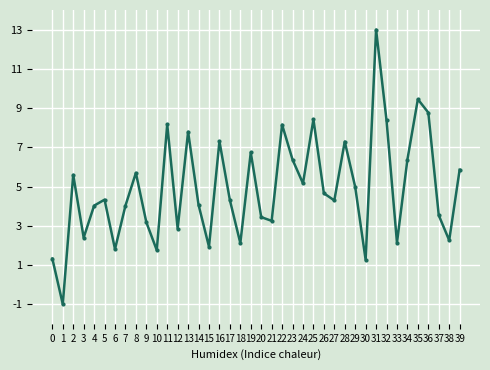

Where is the data nearest to the value 6?

39